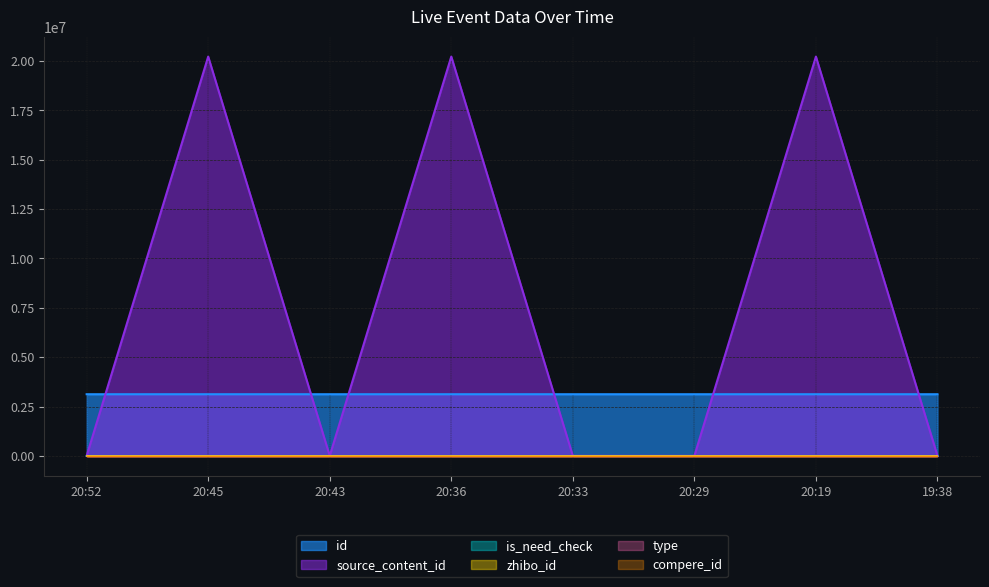

What is the approximate value of is_need_check at 20:43?

1000.0